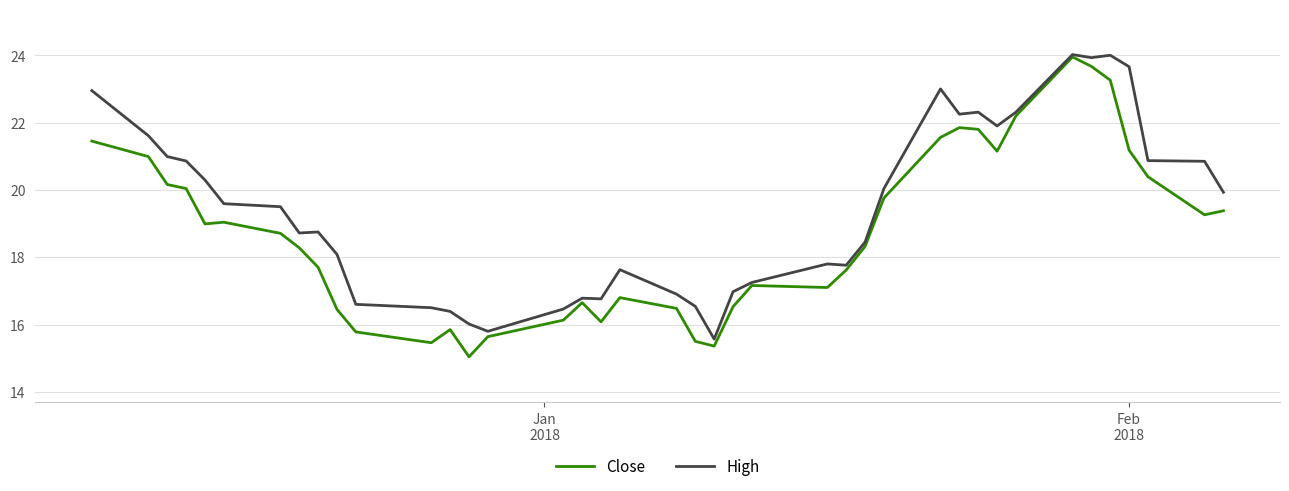

What is the minimum value shown in the chart?

15.0